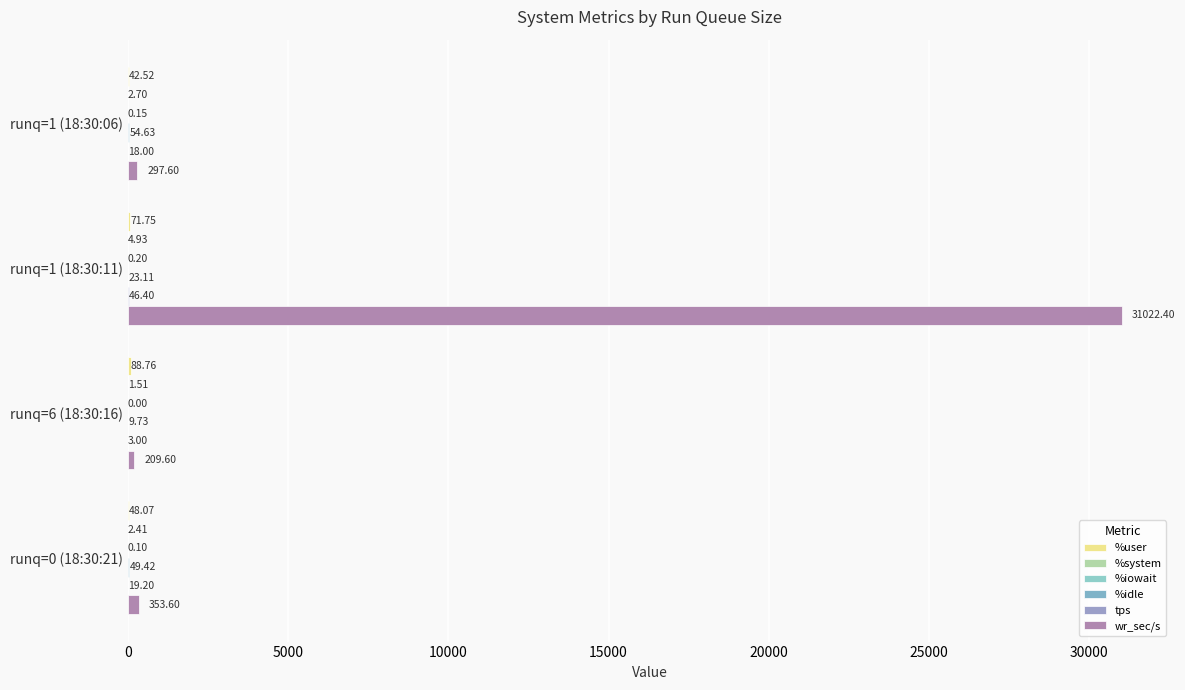

Count the number of categories in the chart.

4